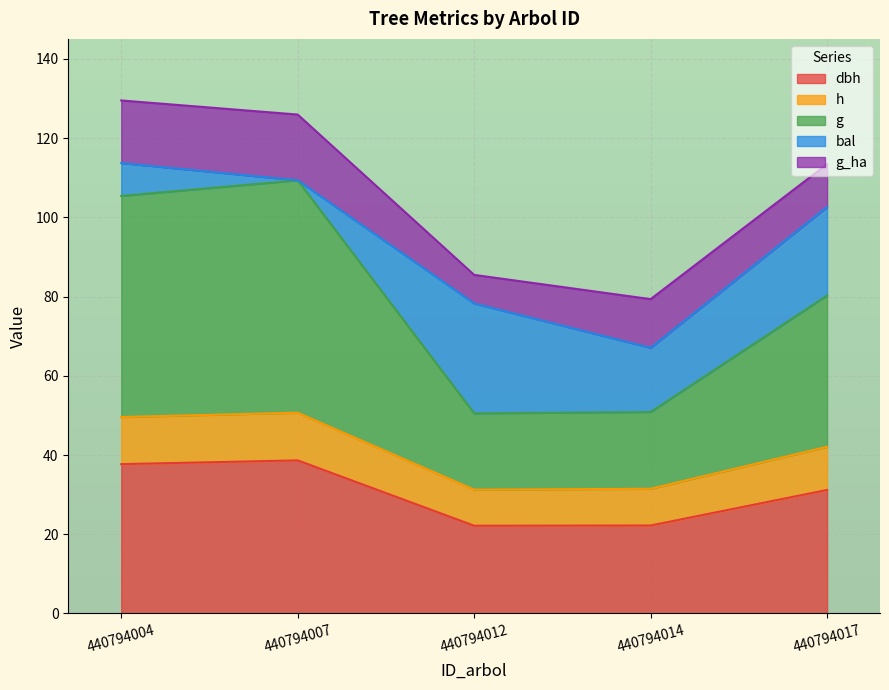

What is the total value across all series at 440794007?

126.0